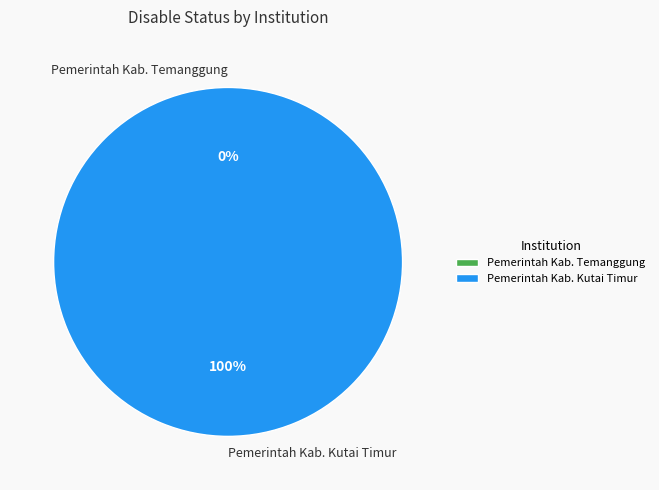

How many segments does this pie chart have?

2